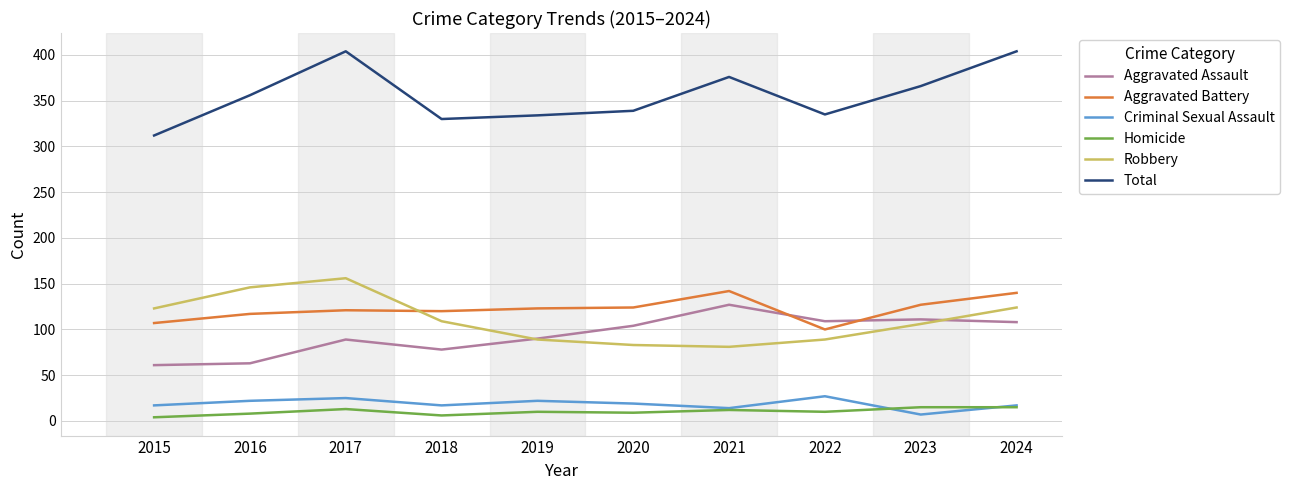

Is the value of Robbery at 2023 greater than the value of Aggravated Battery at 2021?

No